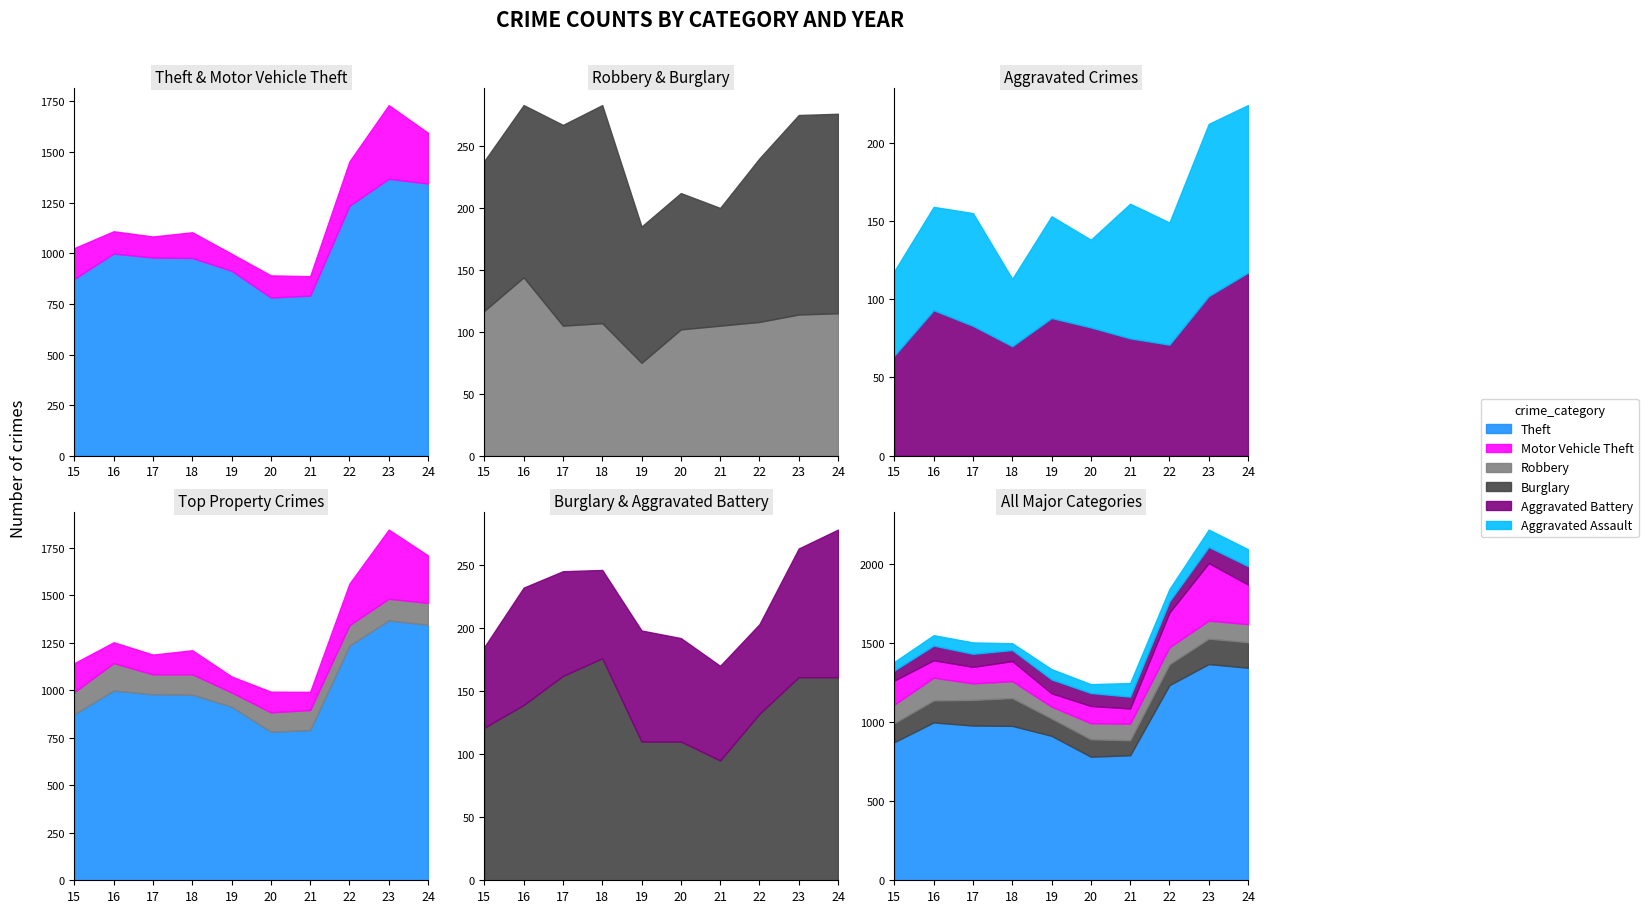

At which category is the sum across all series the highest?

2023